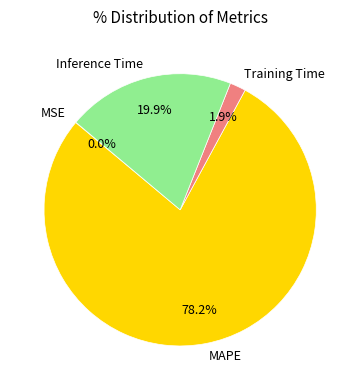

What is the majority slice?

MAPE